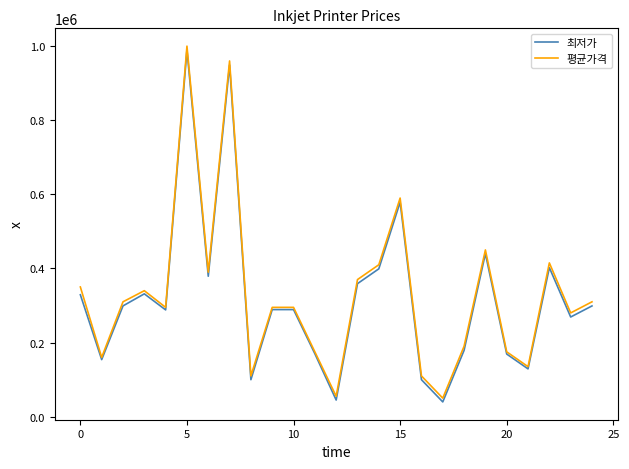

How many series are shown in this chart?

2